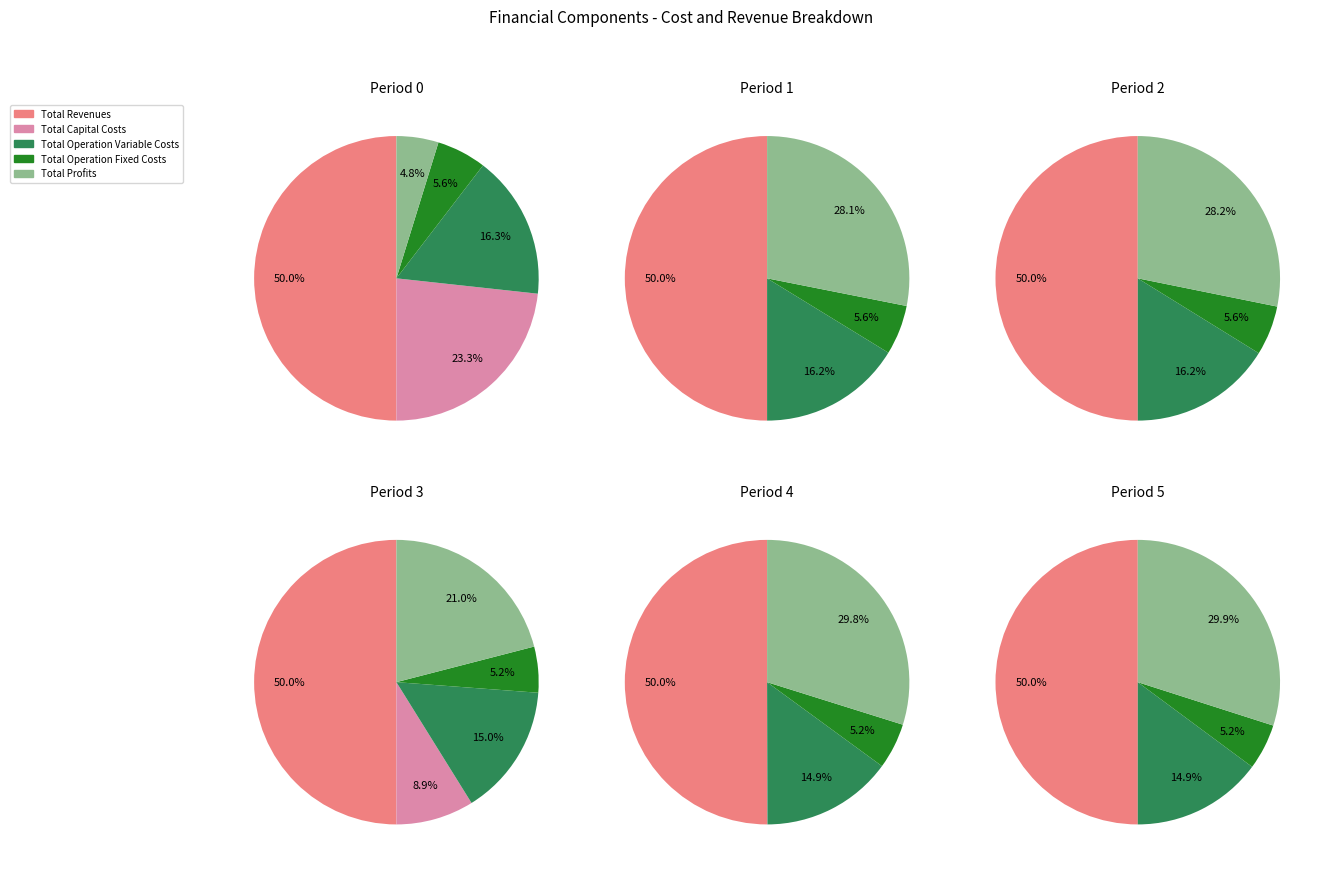

To the nearest percent, what percentage of the pie is Total Operation Variable Costs?

15%